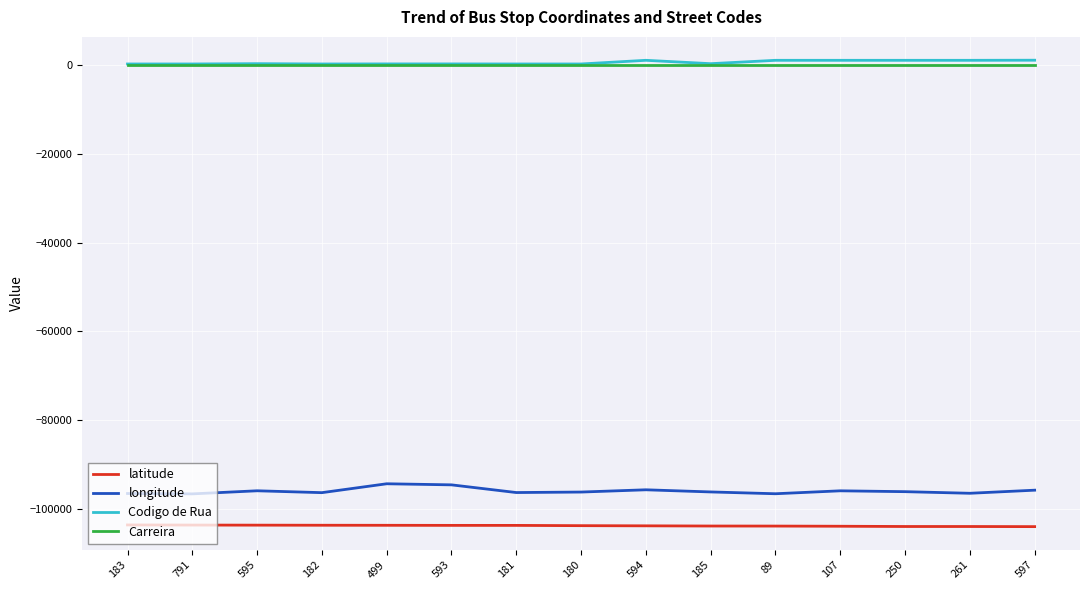

True or false: Codigo de Rua and longitude intersect in this chart.

False